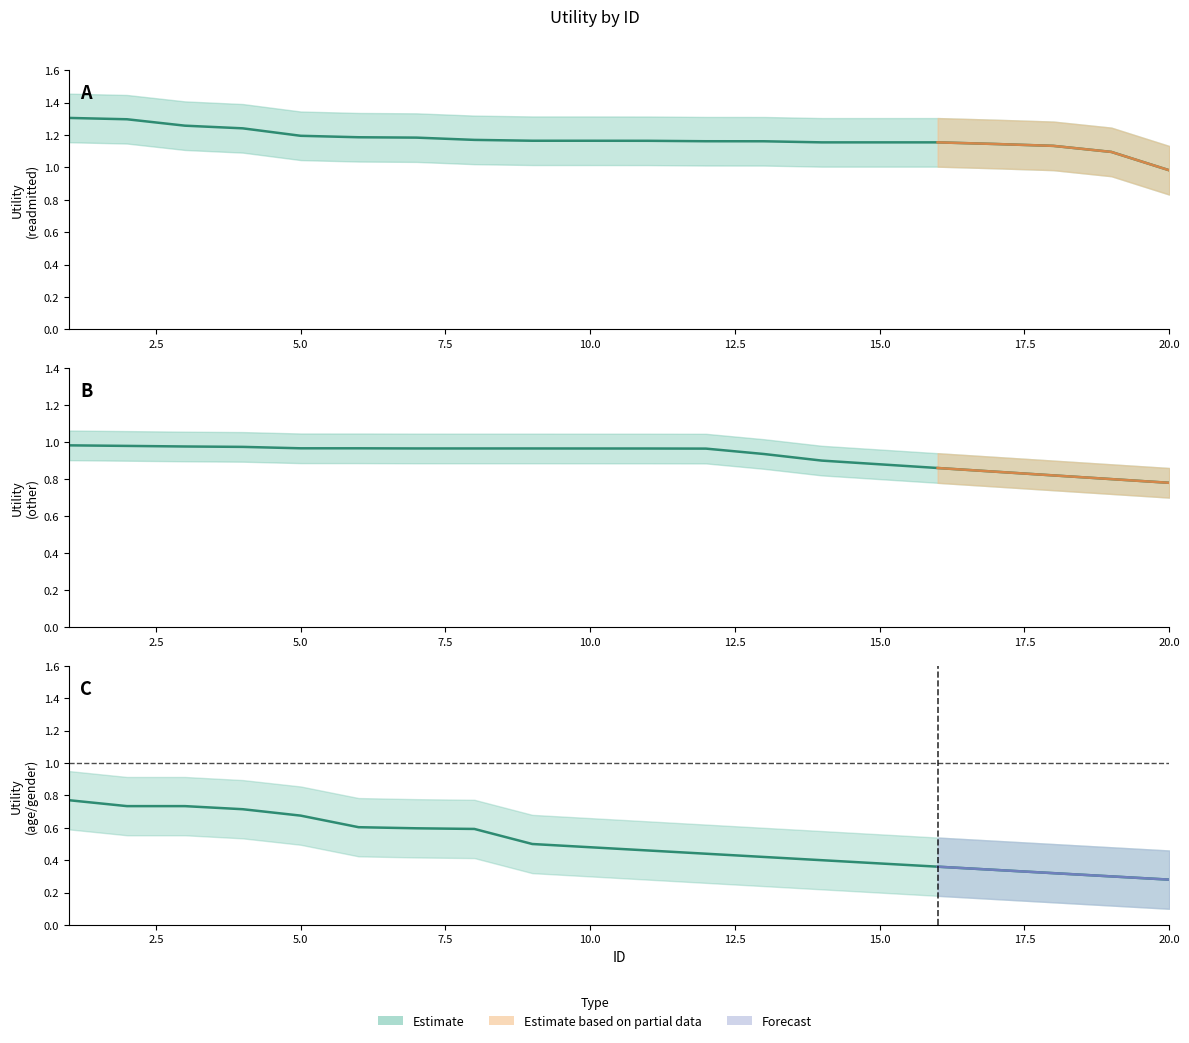

List the labels in order of other value, smallest first.

20, 19, 18, 17, 16, 15, 14, 13, 12, 11, 10, 9, 8, 7, 6, 5, 4, 3, 2, 1